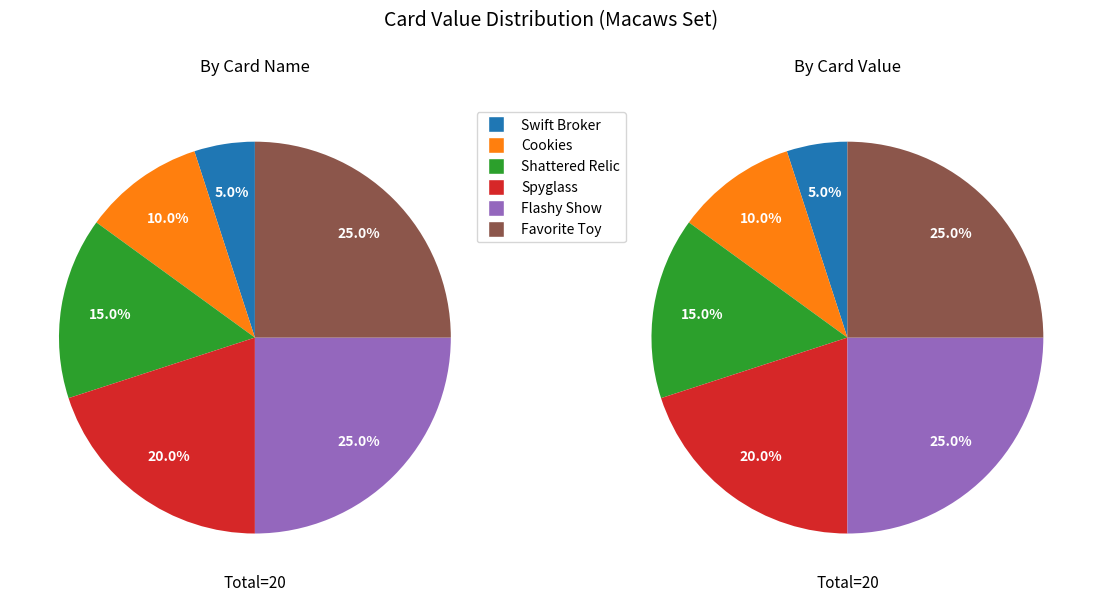

The Cookies slice represents 1% of the pie. True or false?

False